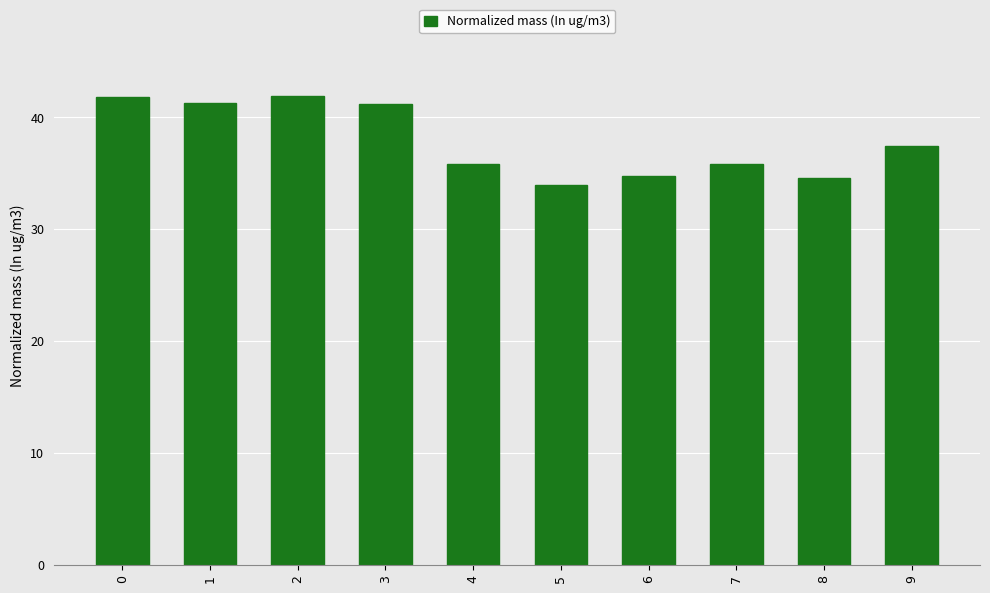

What is the sum of all values?

378.7